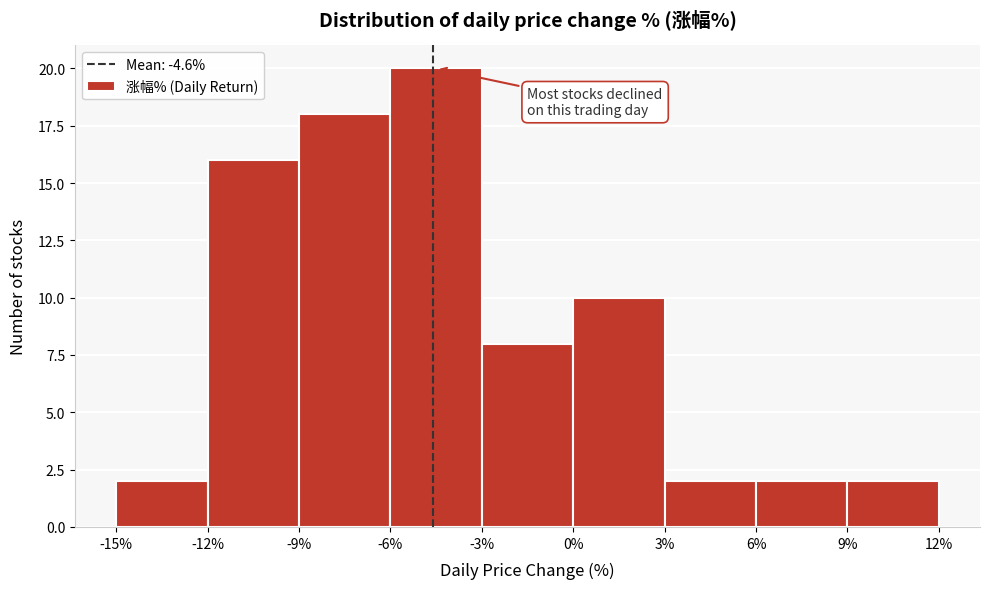

Reading left to right, transcribe this chart: for each bar, give the range it covers on the x-axis and its height. The values are not printed on the chart, so give them approximately, as read against the axis.

-15% to -12%: 2
-12% to -9%: 16
-9% to -6%: 18
-6% to -3%: 20
-3% to 0%: 8
0% to 3%: 10
3% to 6%: 2
6% to 9%: 2
9% to 12%: 2